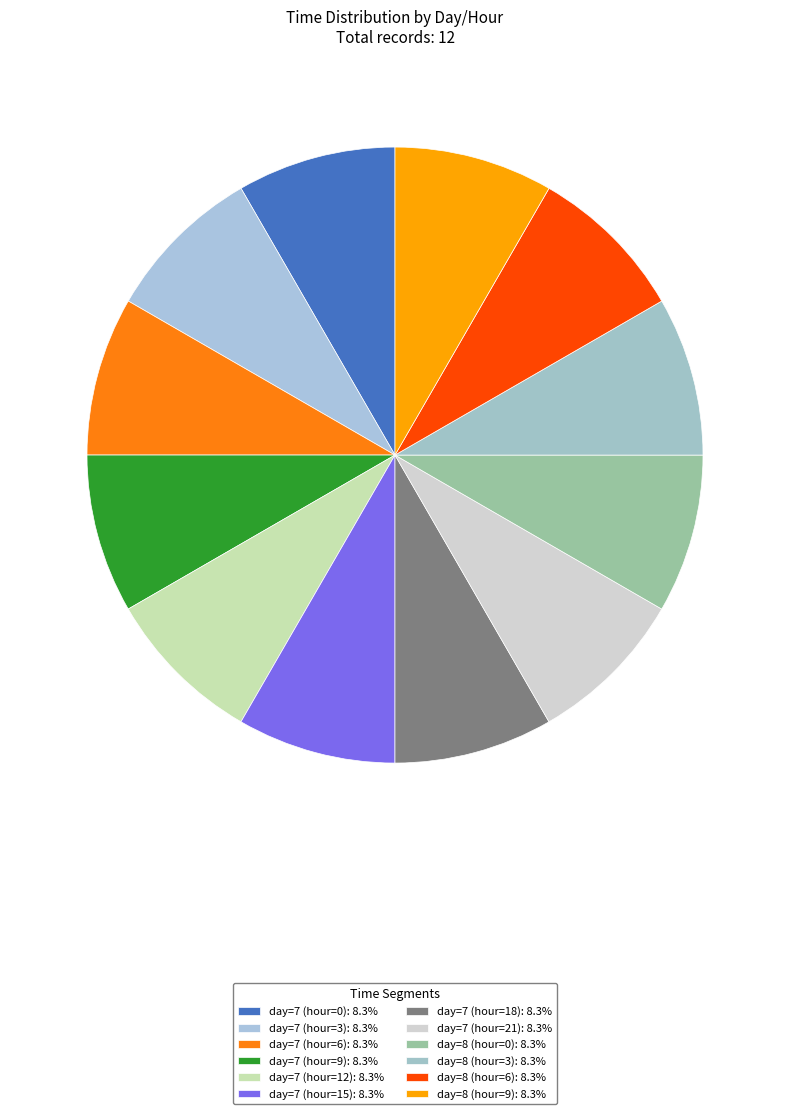

What is the smallest slice in the pie chart?

day=7 (hour=0)